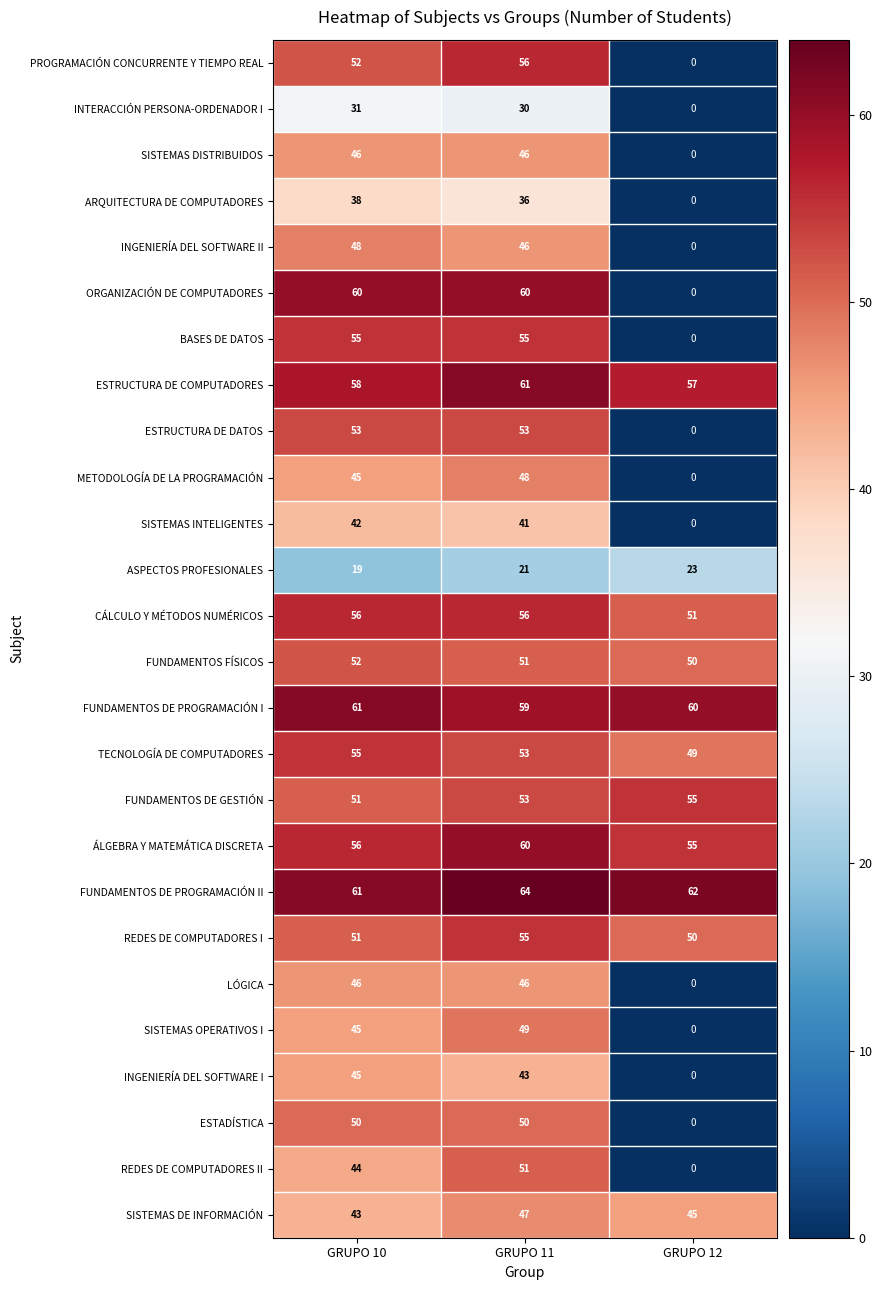

Is it true that TECNOLOGÍA DE COMPUTADORES equals 29 at GRUPO 12?

False